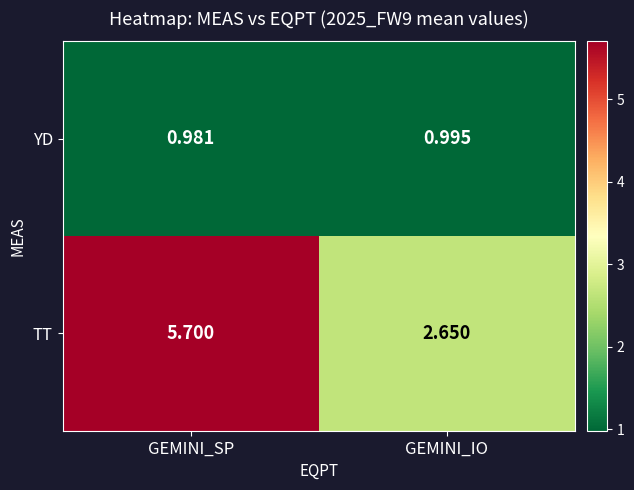

Which category has the lowest value across all series?

GEMINI_SP